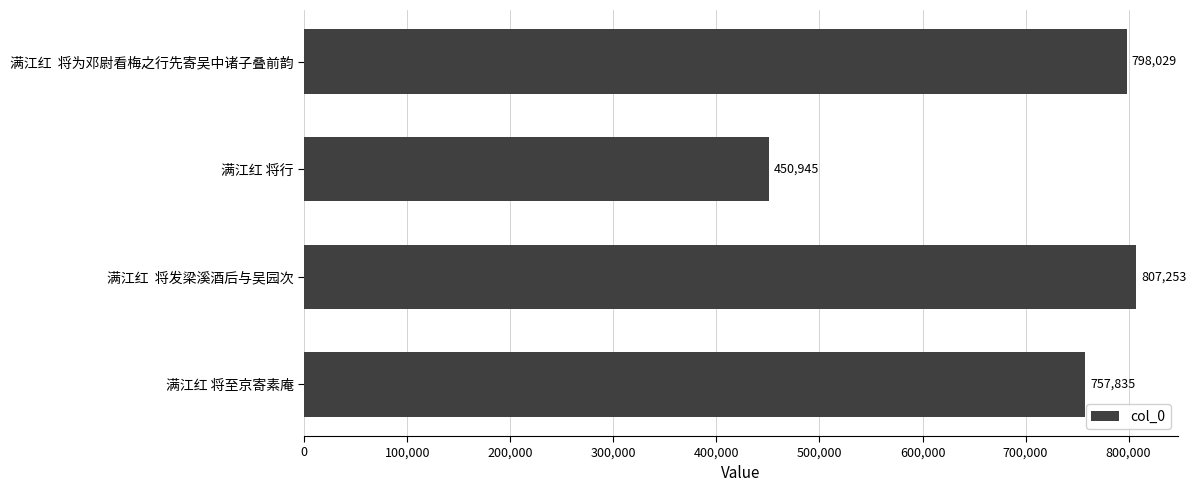

At which category does the chart reach its peak across all series?

满江红  将发梁溪酒后与吴园次